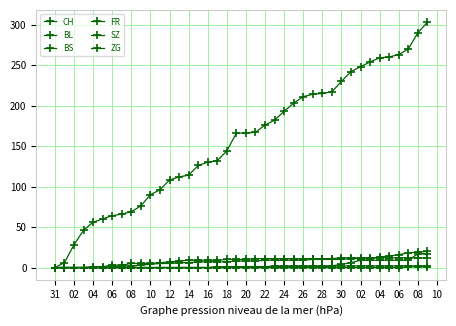

True or false: CH has more than 1 points higher than both neighbors.

False